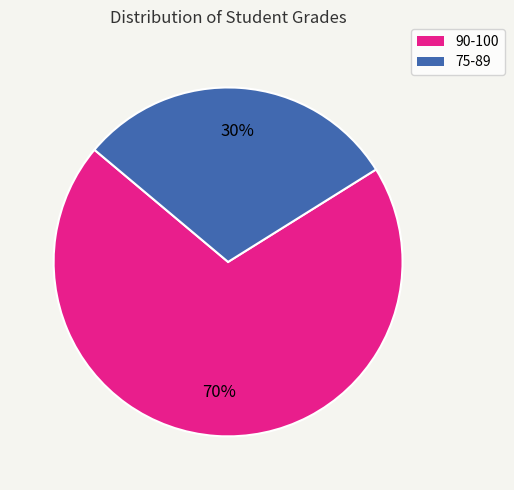

Is there any slice that represents more than half of the pie?

Yes